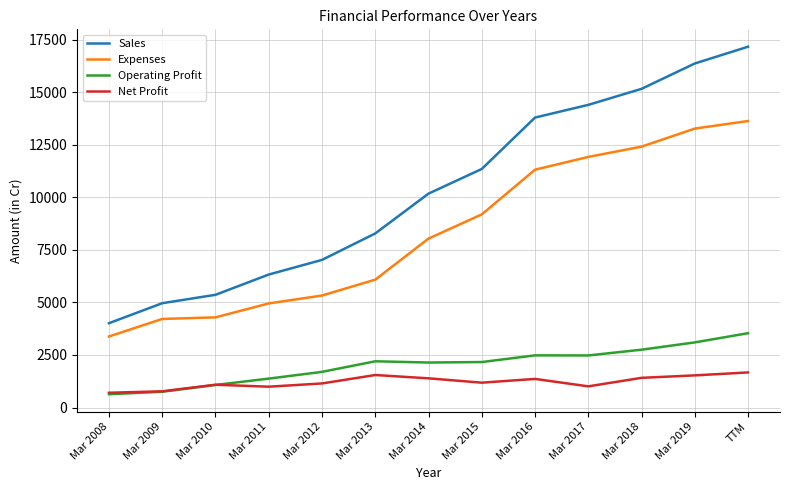

List the labels in order of Sales value, smallest first.

Mar 2008, Mar 2009, Mar 2010, Mar 2011, Mar 2012, Mar 2013, Mar 2014, Mar 2015, Mar 2016, Mar 2017, Mar 2018, Mar 2019, TTM